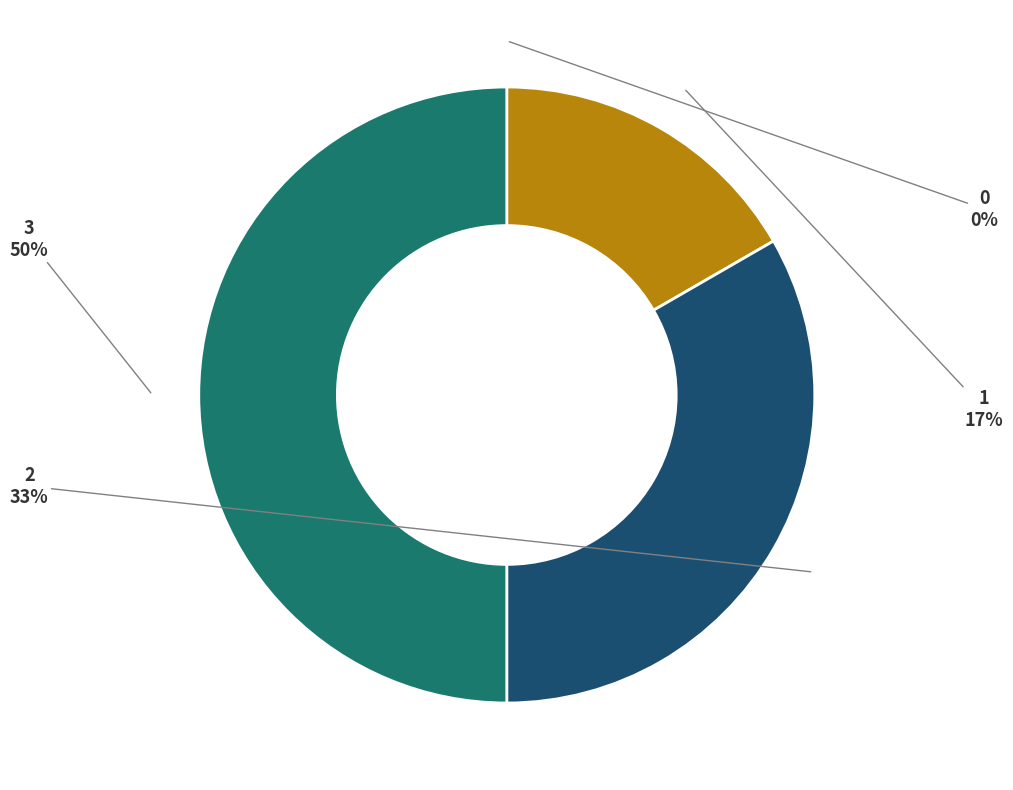

To the nearest percent, what is the average slice percentage?

25%